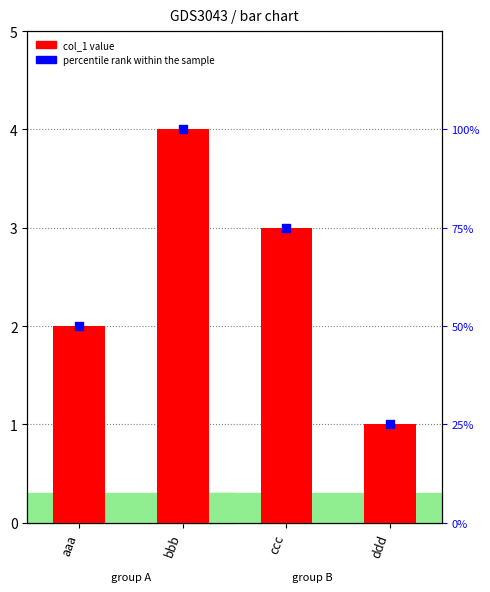

What is the total value across all series at bbb?

104